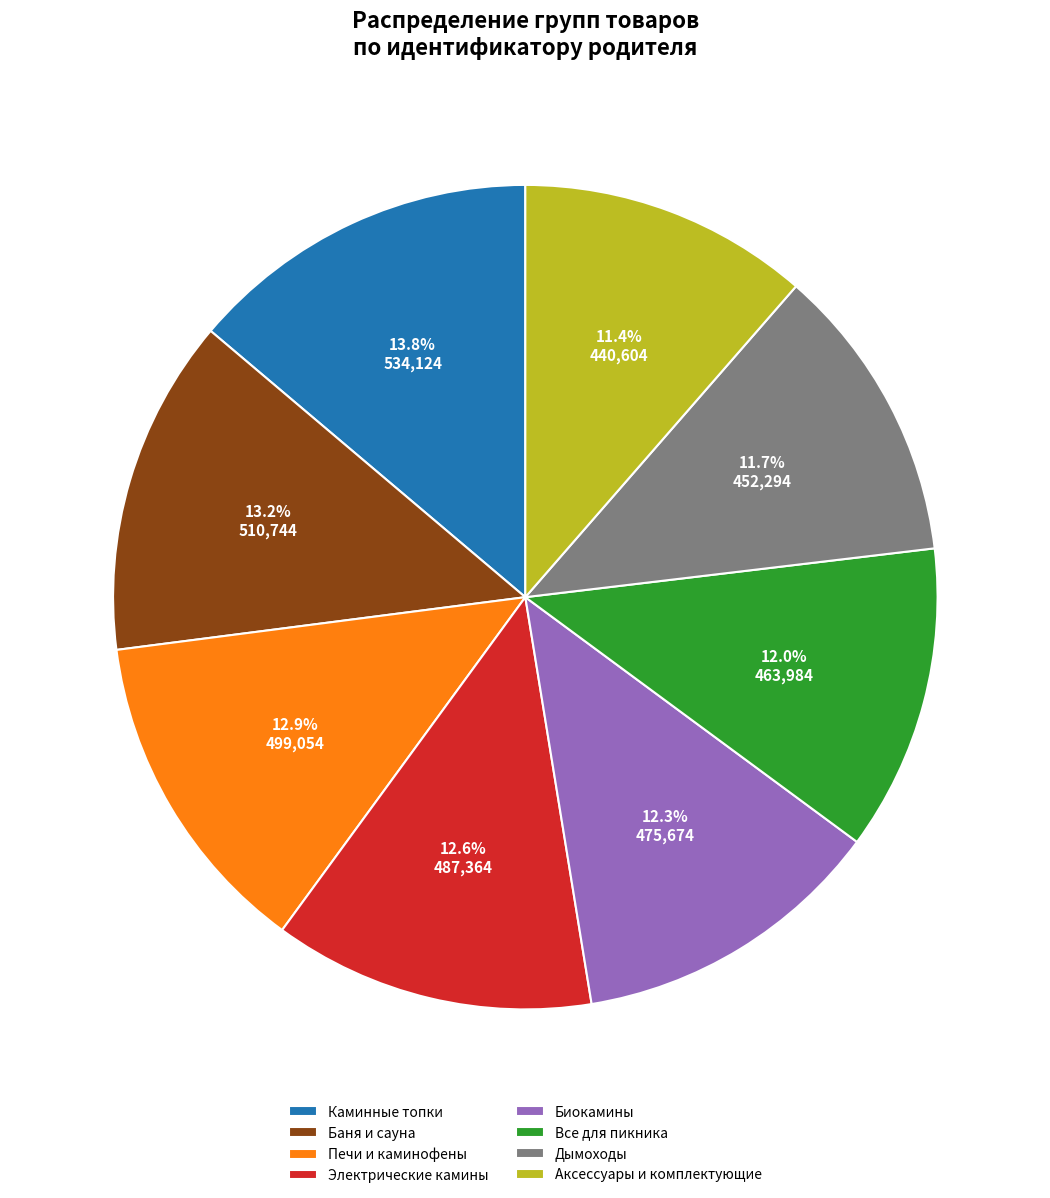

Between Каминные топки and Биокамины, which is larger?

Каминные топки